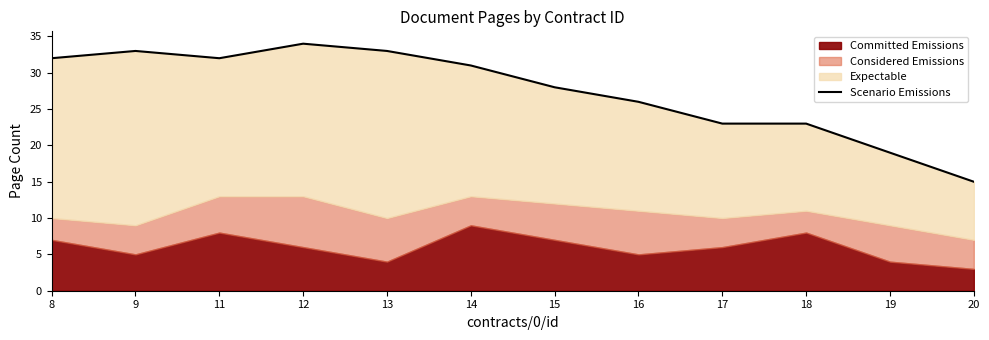

Reading right to left, extract all data points from this chart.

20=15	19=19	18=23	17=23	16=26	15=28	14=31	13=33	12=34	11=32	9=33	8=32